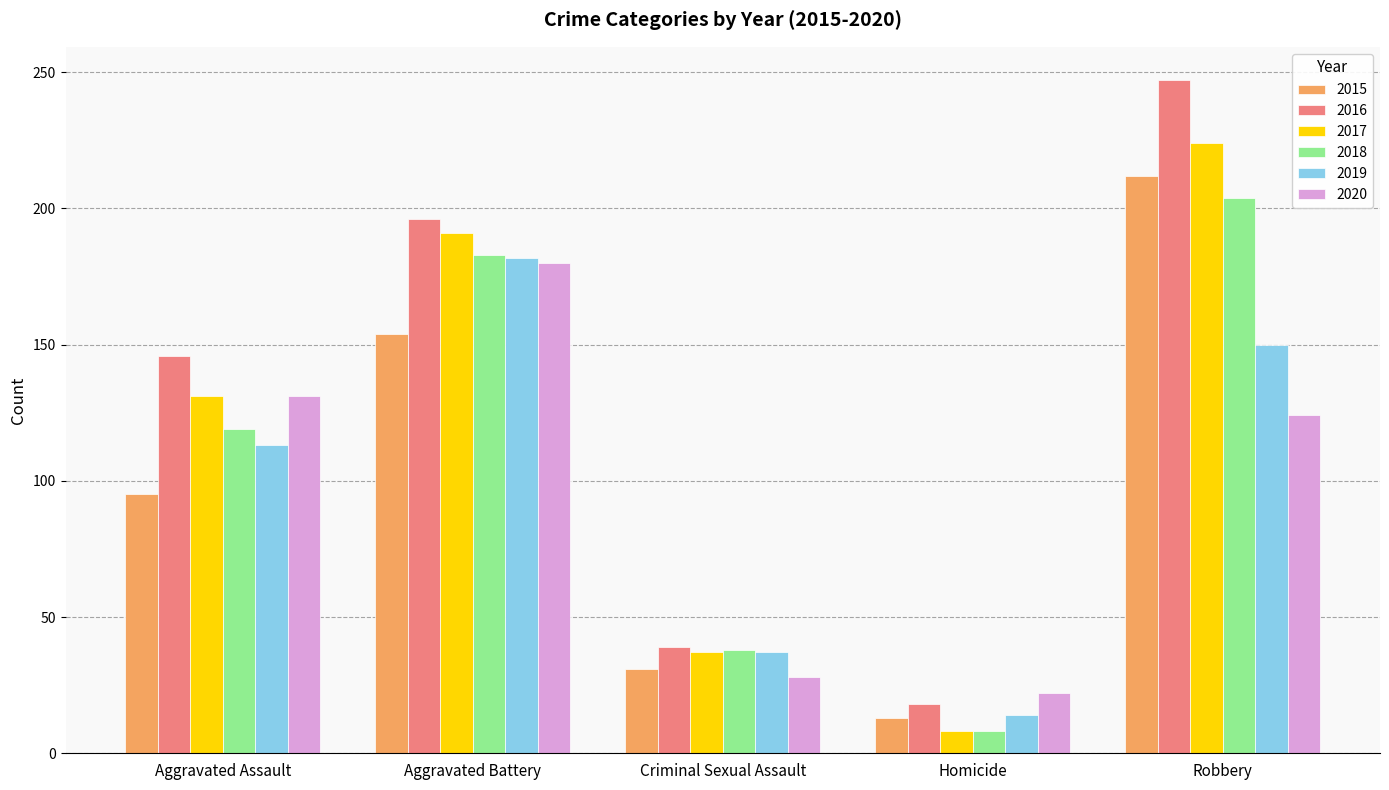

What is the highest value of the 2017 series?

224